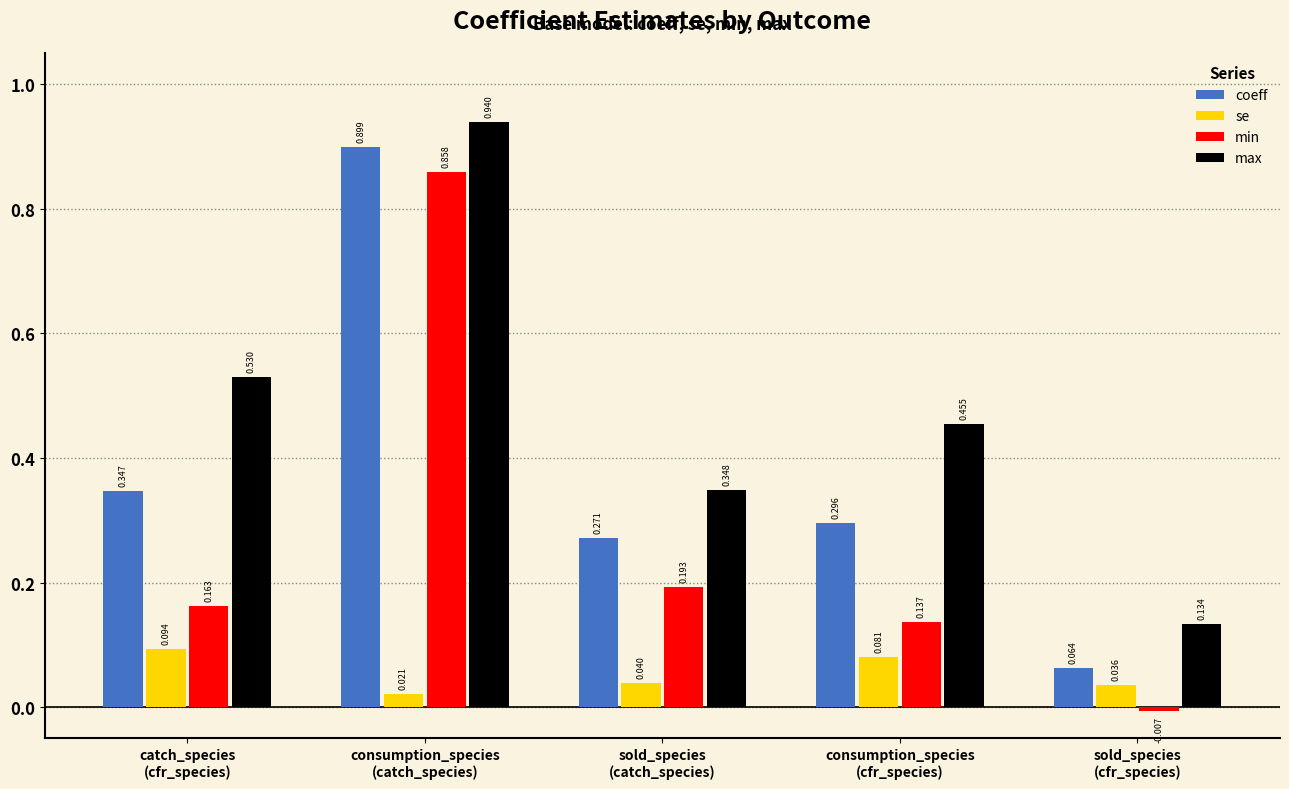

Where is max nearest to the value 0?

sold_species
(cfr_species)